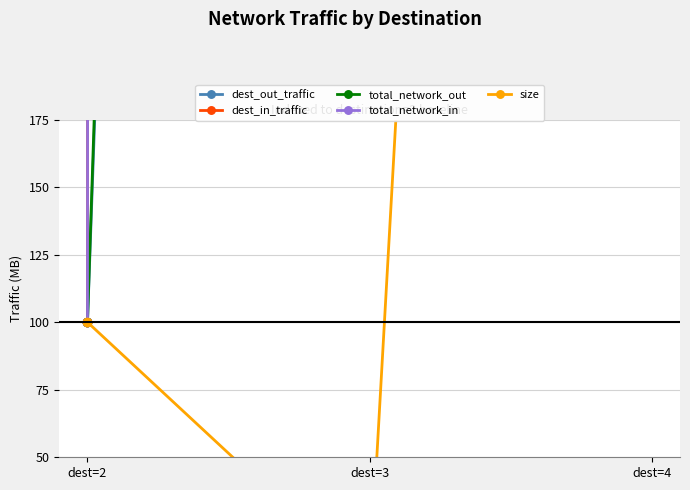

Reading right to left, extract all data points from this chart.

dest_out_traffic: dest=4=6735.3	dest=3=3034.4	dest=2=100.0
dest_in_traffic: dest=4=548105.0	dest=3=299804.9	dest=2=100.0
total_network_out: dest=4=6735.0	dest=3=3280.1	dest=2=100.0
total_network_in: dest=4=548104.9	dest=3=299970.0	dest=2=100.0
size: dest=4=1855.0	dest=3=2.9	dest=2=100.0